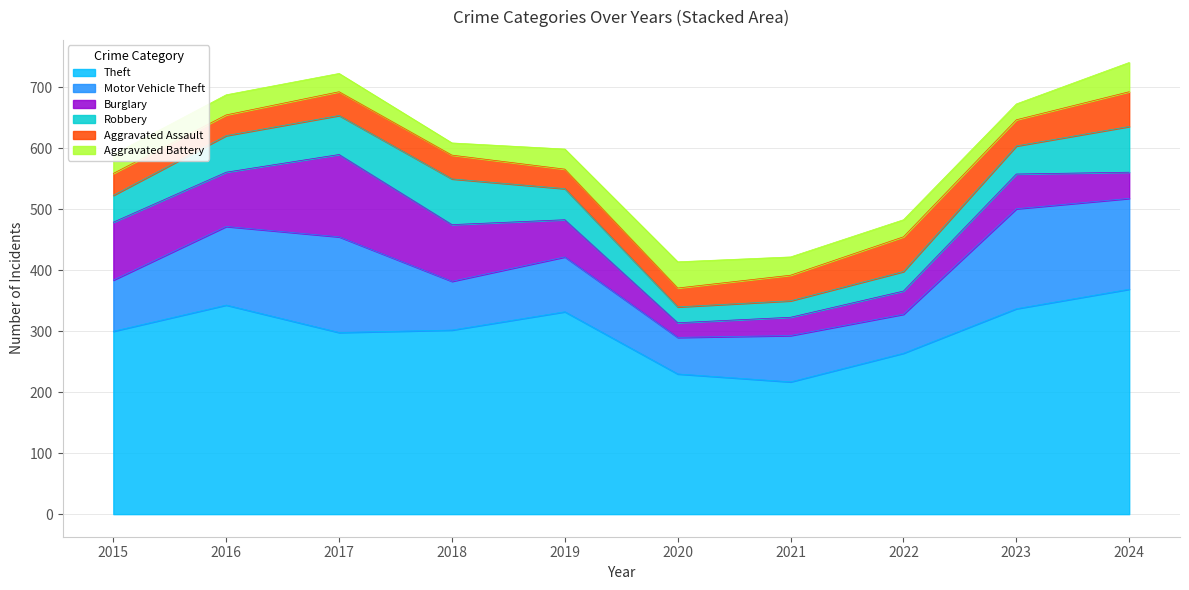

How many lines are shown in the chart?

6